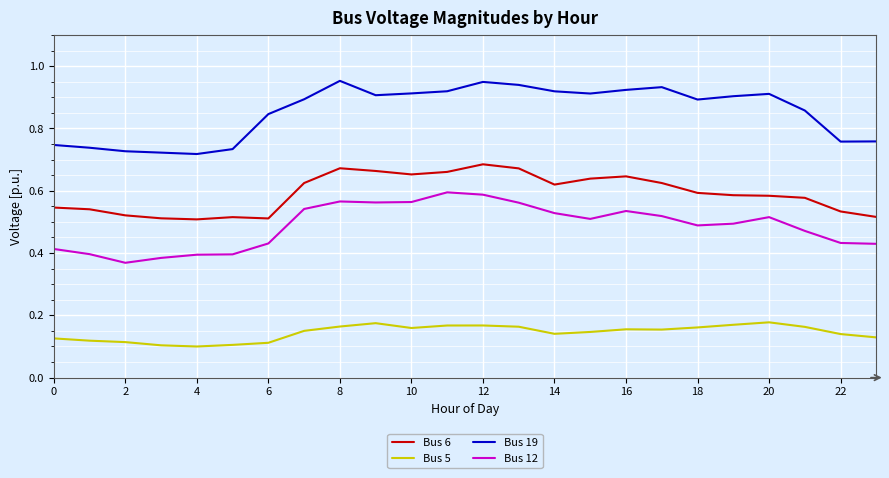

True or false: Bus 12 and Bus 6 cross at least once.

False